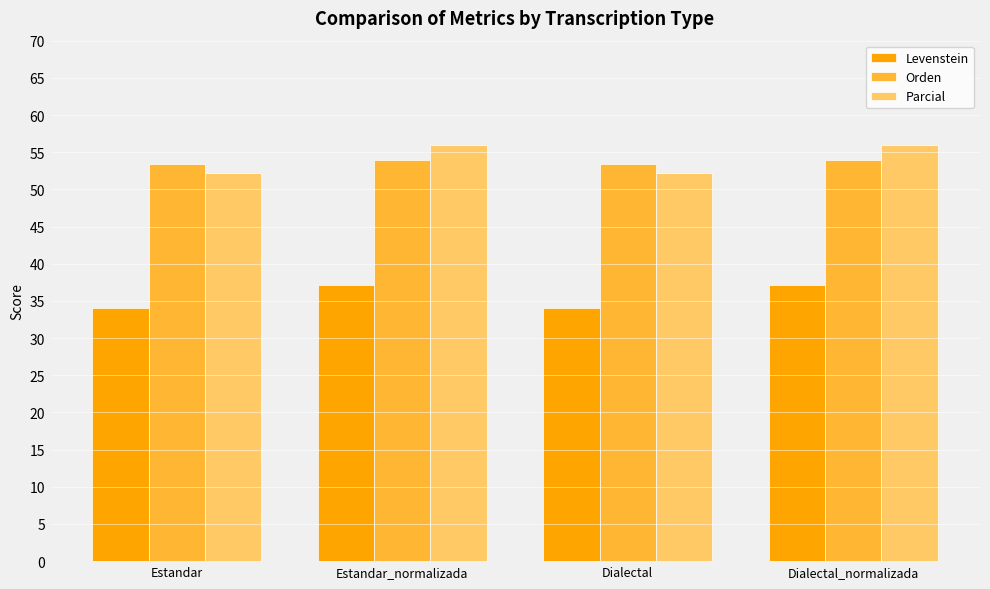

What is the total value across all series at Dialectal?

139.7